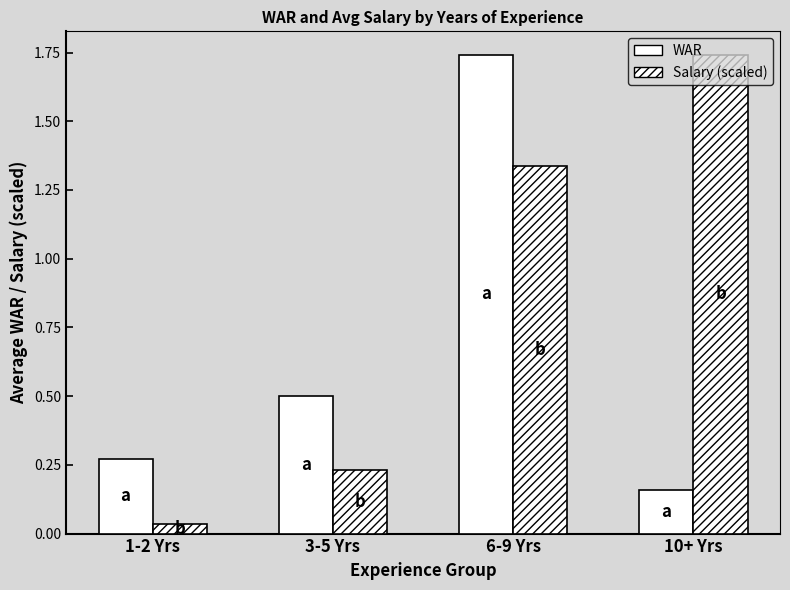

Reading left to right, what are all the values shown in this chart?

WAR: 0.3	0.5	1.7	0.2
Salary (M, scaled): 0.0	0.2	1.3	1.7